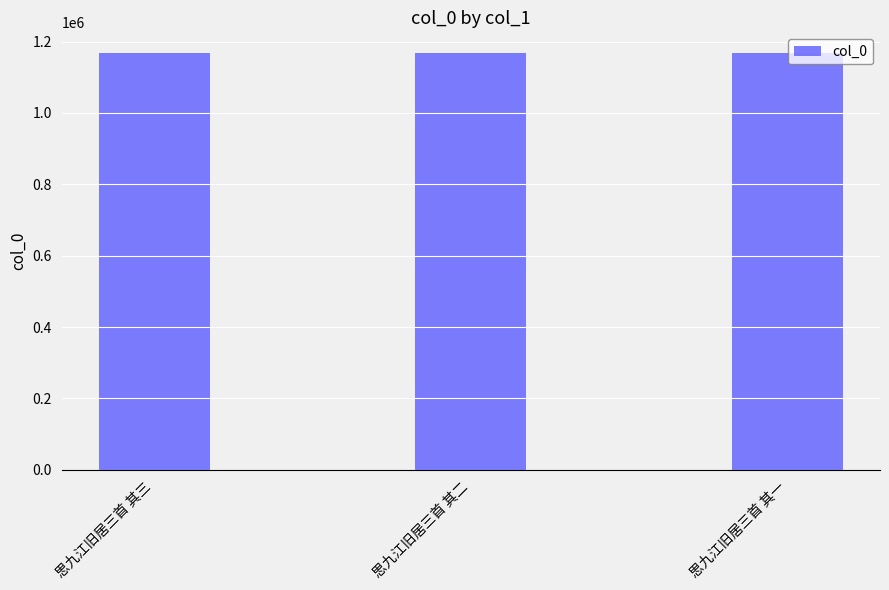

Approximately how many times larger is the value at 思九江旧居三首 其三 compared to 思九江旧居三首 其二?

1.0